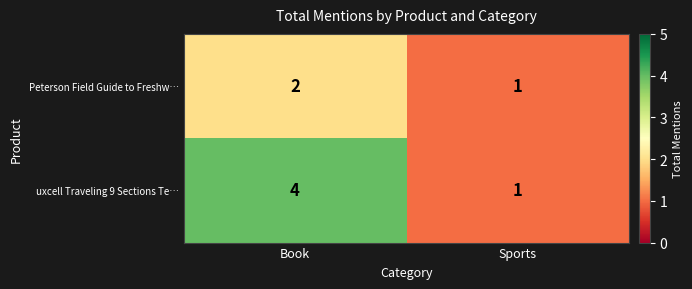

Which label corresponds to the smallest value in the chart?

Sports